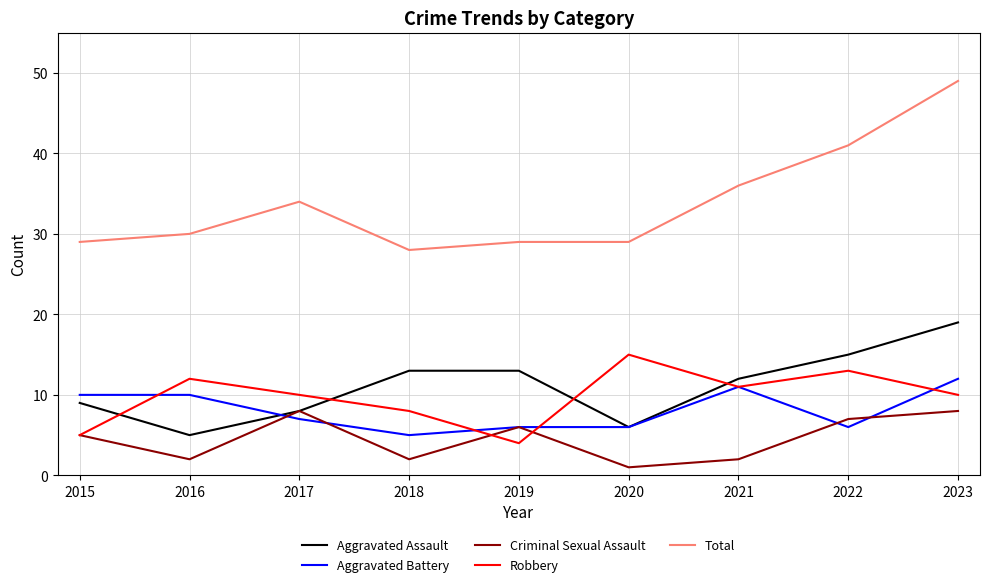

True or false: Total and Aggravated Battery intersect in this chart.

False